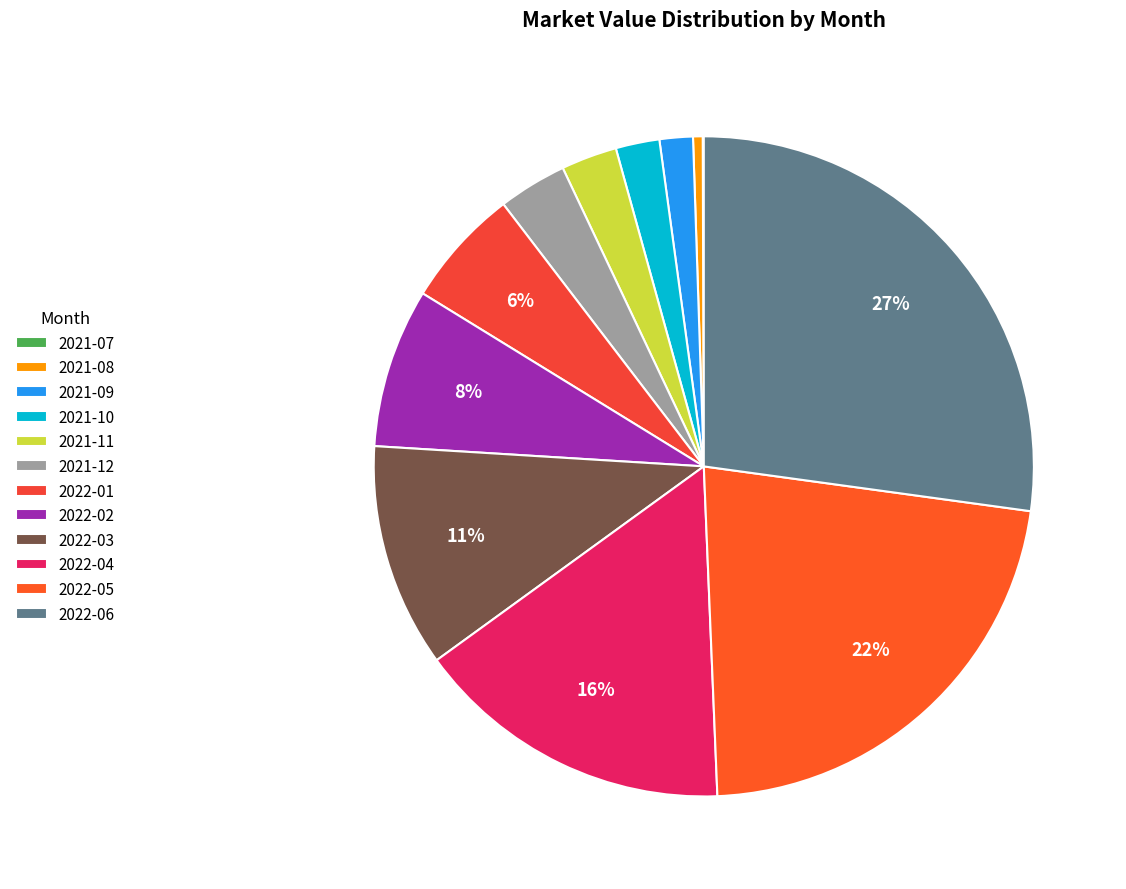

To the nearest percent, what is the difference between the 2021-12 and 2021-07 slice percentages?

3%